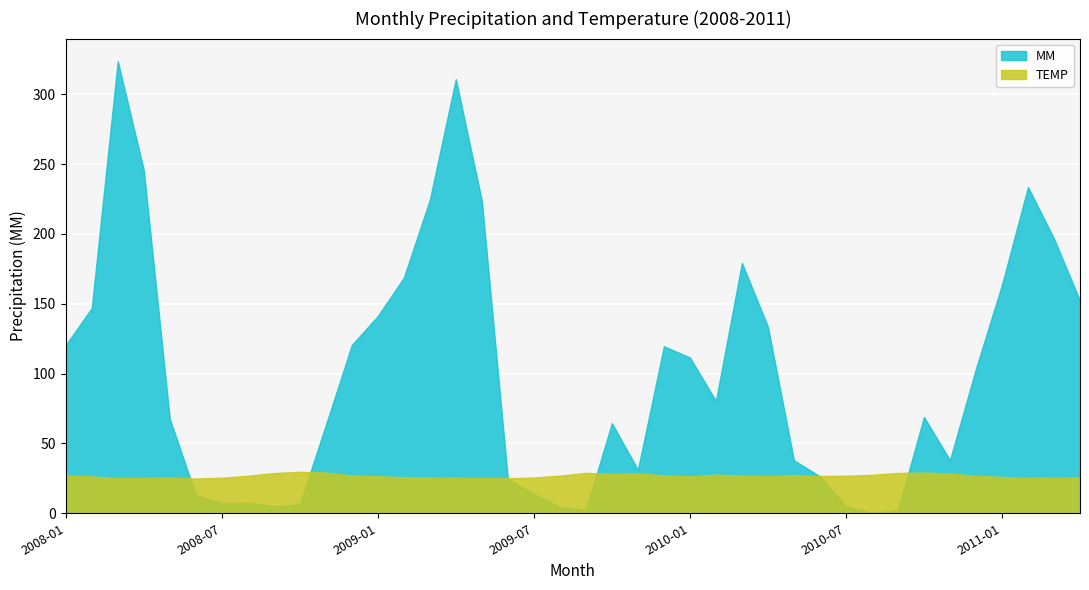

Reading left to right, what are all the values shown in this chart?

MM: 2008-01=120.5	2008-02=146.9	2008-03=323.7	2008-04=245.7	2008-05=67.7	2008-06=13.1	2008-07=7.3	2008-08=7.5	2008-09=5.1	2008-10=6.5	2008-11=63.1	2008-12=120.5	2009-01=141.2	2009-02=168.7	2009-03=224.5	2009-04=310.9	2009-05=223.5	2009-06=24.5	2009-07=13.8	2009-08=4.4	2009-09=2.5	2009-10=64.5	2009-11=31.1	2009-12=119.6	2010-01=111.5	2010-02=80.4	2010-03=179.3	2010-04=133.6	2010-05=37.9	2010-06=26.5	2010-07=5.0	2010-08=0.4	2010-09=2.2	2010-10=68.9	2010-11=38.1	2010-12=103.6	2011-01=163.6	2011-02=233.6	2011-03=196.6	2011-04=152.2
TEMP: 2008-01=27.2	2008-02=26.4	2008-03=25.1	2008-04=25.3	2008-05=25.4	2008-06=24.9	2008-07=25.4	2008-08=26.9	2008-09=28.8	2008-10=29.7	2008-11=29.2	2008-12=27.1	2009-01=26.5	2009-02=25.9	2009-03=25.7	2009-04=25.3	2009-05=25.2	2009-06=25.1	2009-07=25.6	2009-08=26.9	2009-09=28.9	2009-10=28.3	2009-11=28.6	2009-12=27.1	2010-01=26.4	2010-02=27.7	2010-03=27.0	2010-04=26.6	2010-05=27.4	2010-06=26.7	2010-07=26.9	2010-08=27.5	2010-09=28.9	2010-10=29.1	2010-11=28.5	2010-12=26.8	2011-01=26.0	2011-02=25.2	2011-03=25.5	2011-04=25.7